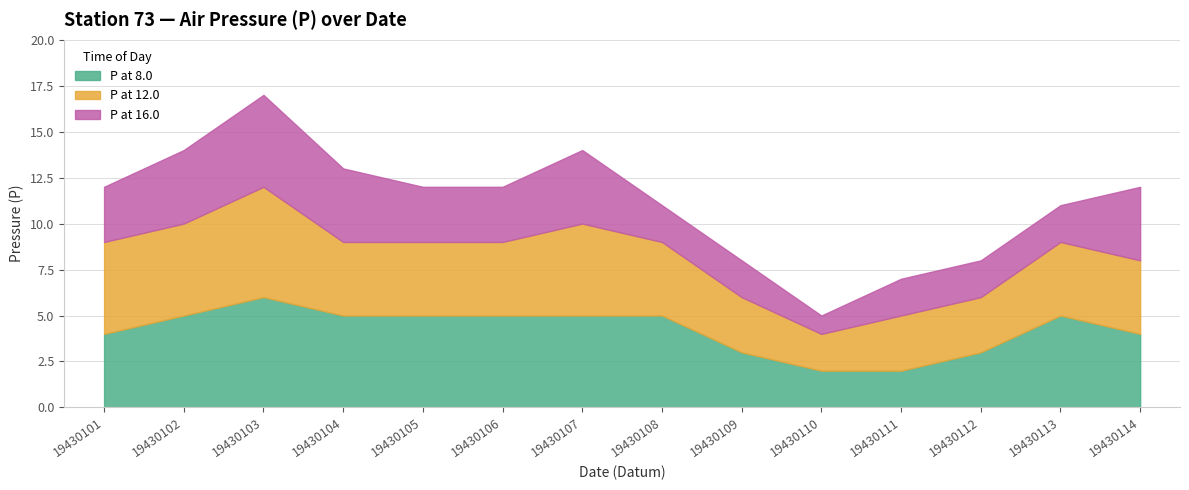

What is the maximum value for P at 8.0?

6